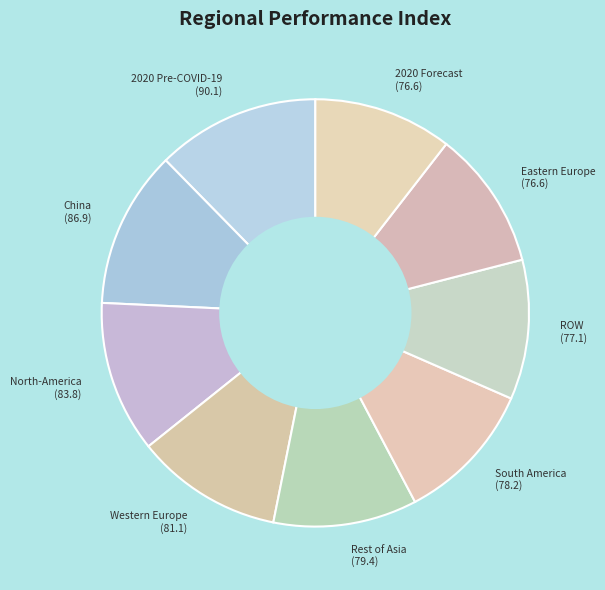

Is there a majority slice in this chart?

No